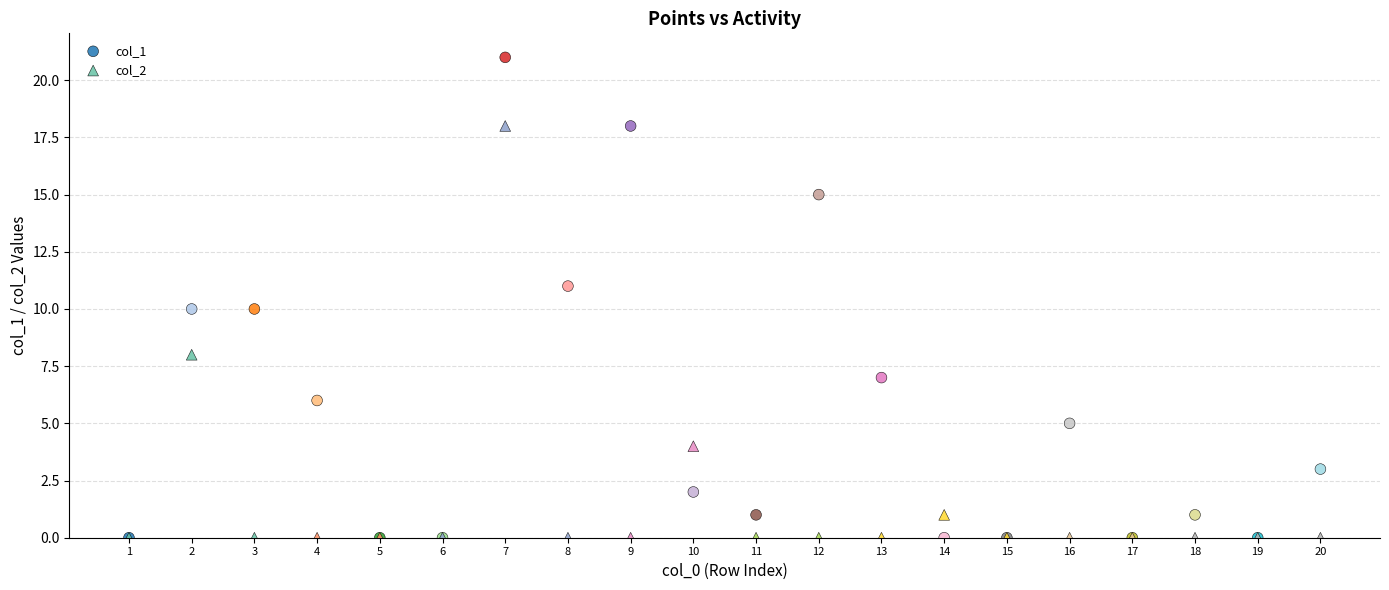

Which series has the largest Y range (max minus min)?

col_1